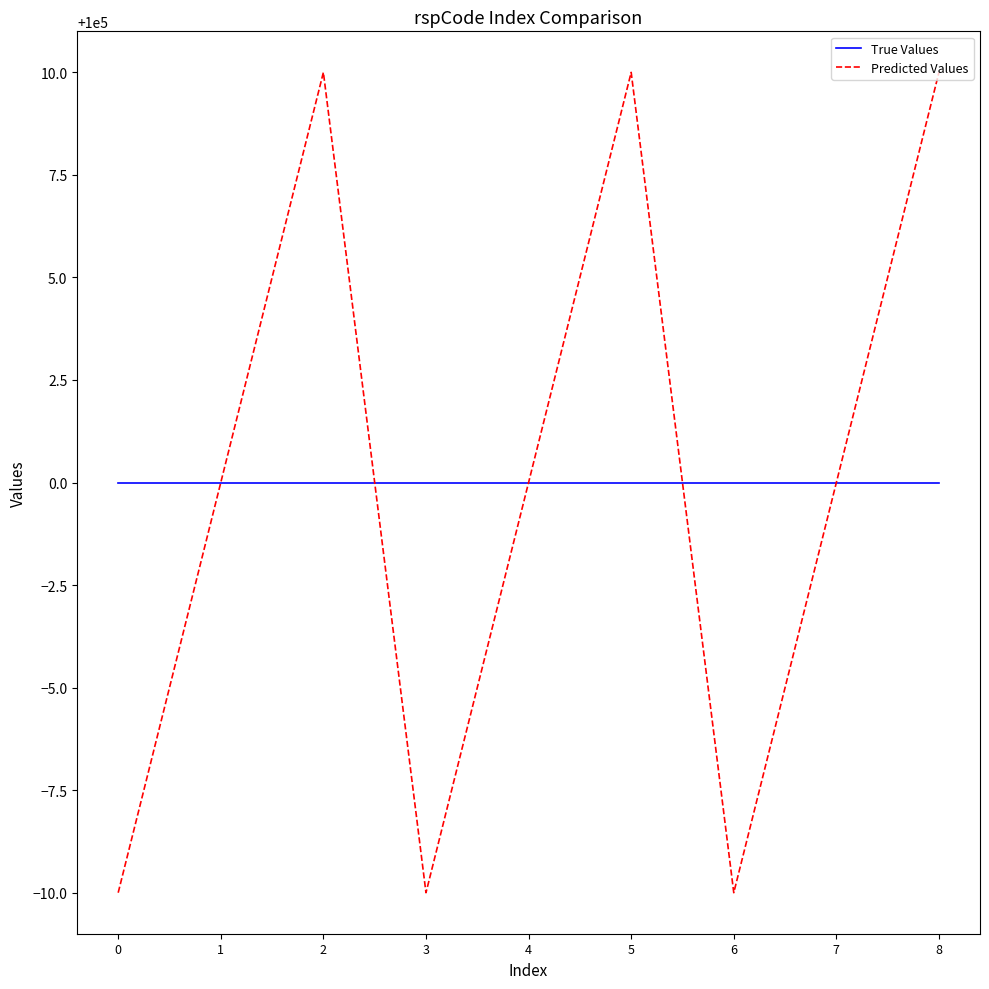

The Predicted Values series shows 99990 at 3. True or false?

True